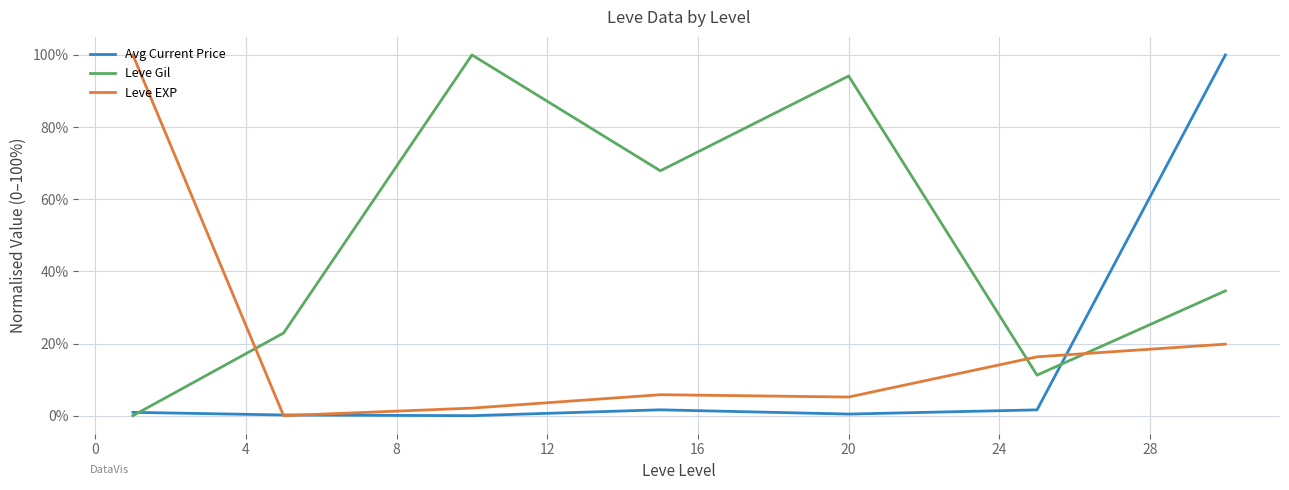

How many intersections are there between Avg Current Price and Leve Gil?

2